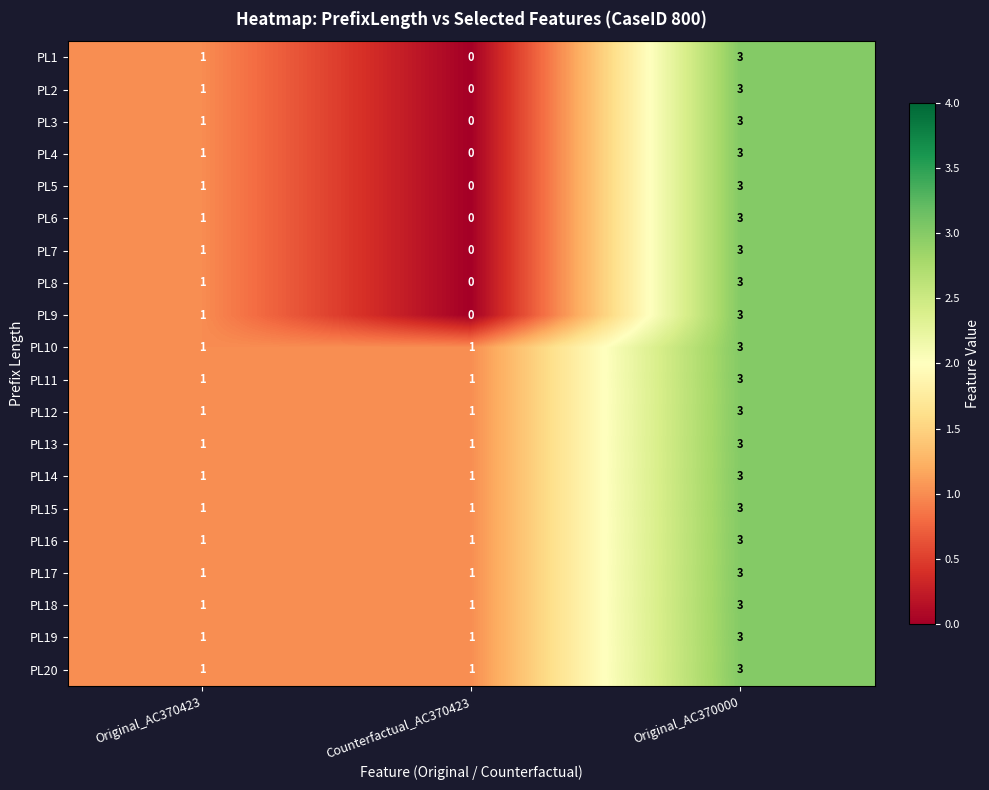

What is the sum of all PL1 values?

4